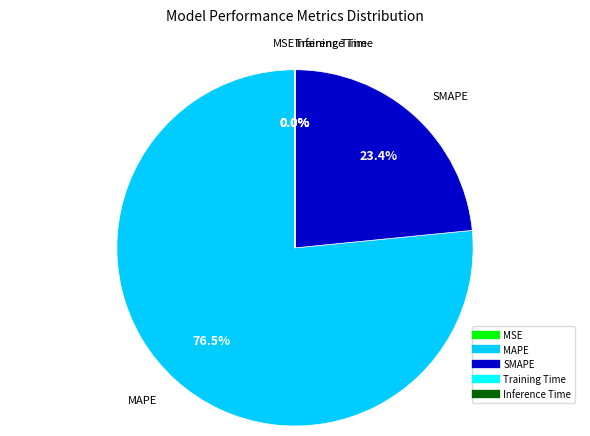

What is the largest slice in the pie chart?

MAPE